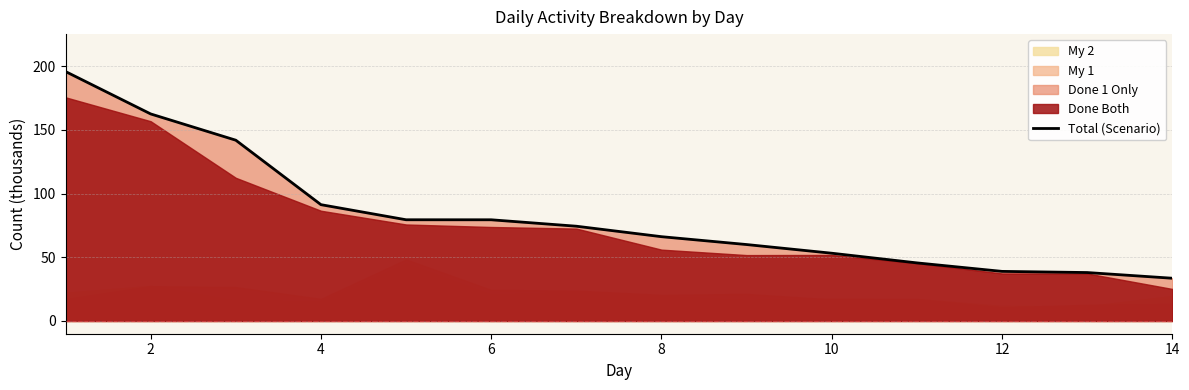

Is it true that Total (Scenario) equals 53.2 at 10?

True